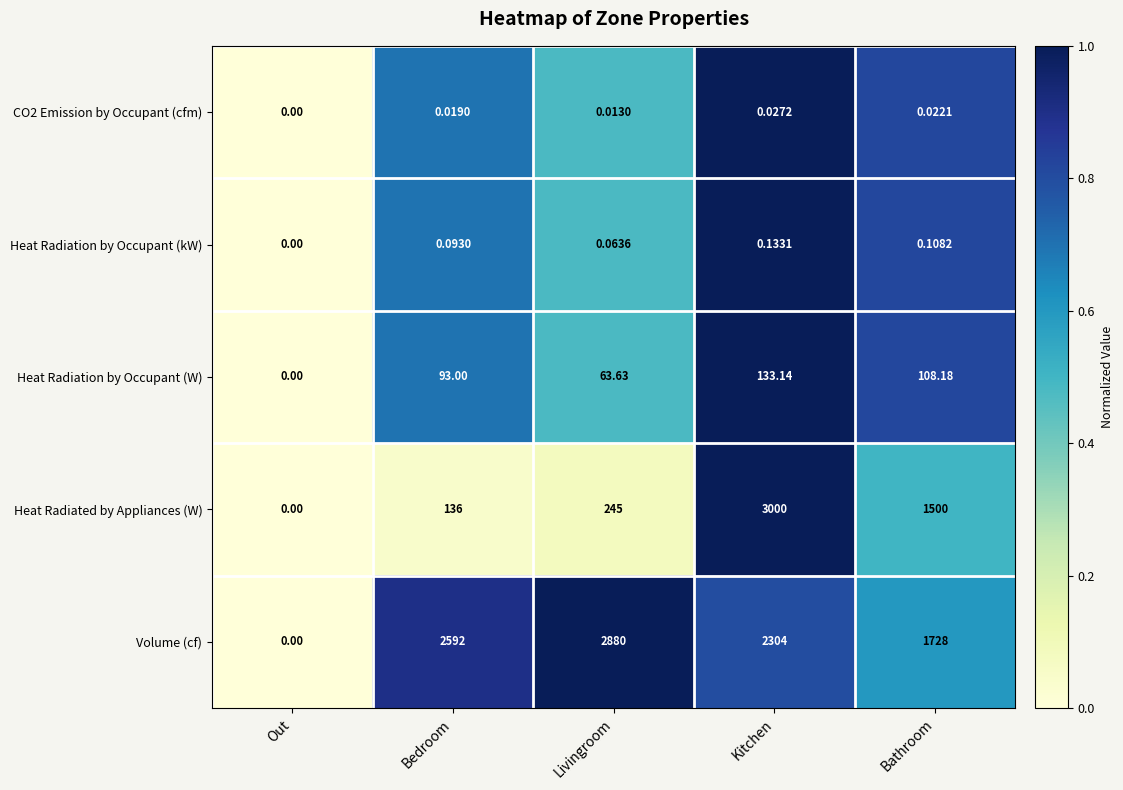

Rank the series by their maximum value, from lowest to highest.

CO2 Emission by Occupant (cfm), Heat Radiation by Occupant (kW), Heat Radiation by Occupant (W), Volume (cf), Heat Radiated by Appliances (W)